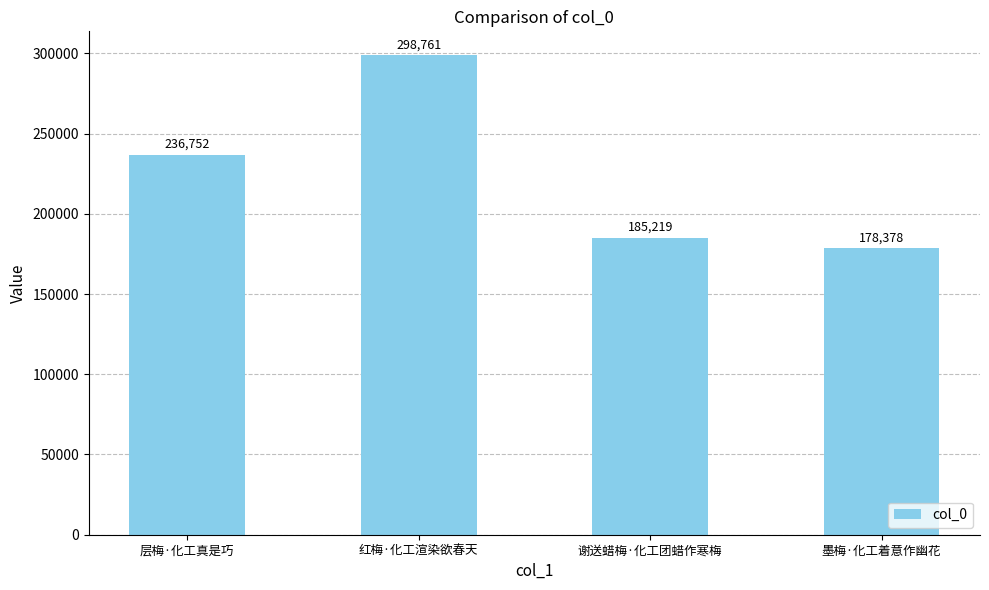

Reading right to left, extract all data points from this chart.

178378	185219	298761	236752